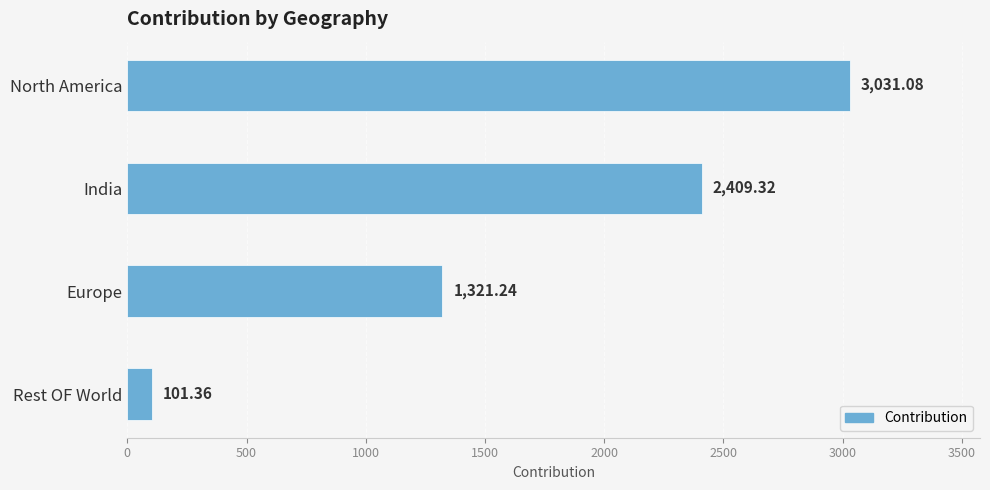

How many data points are less than 2409?

2